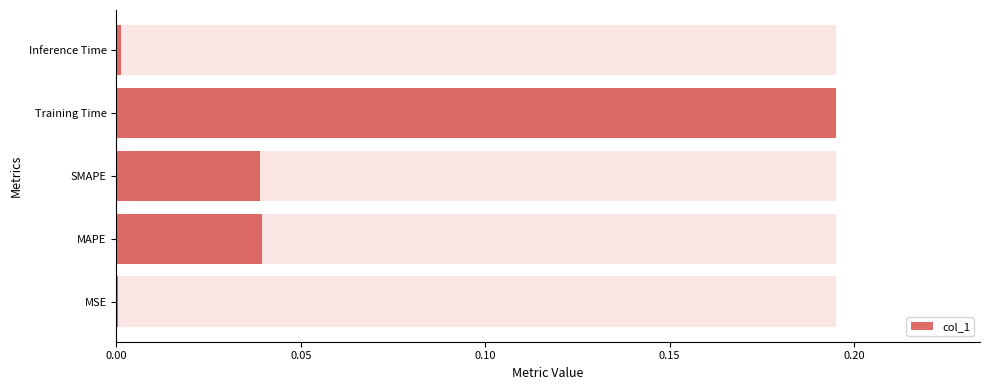

Are the bars grouped side by side (vs. stacked)?

No